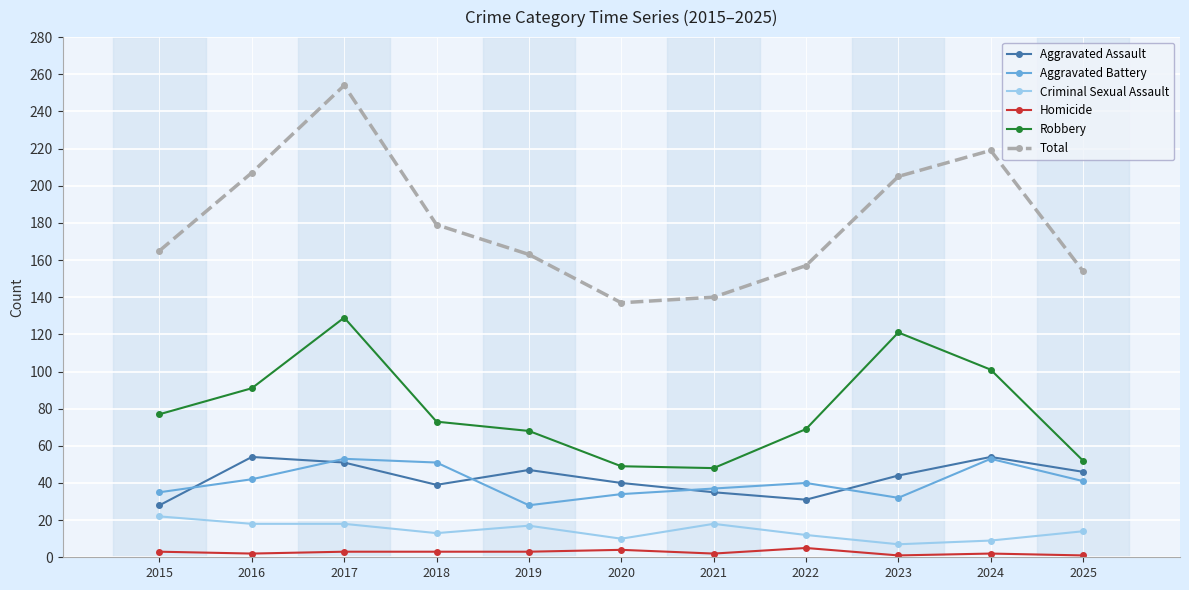

What is the greatest value displayed?

254